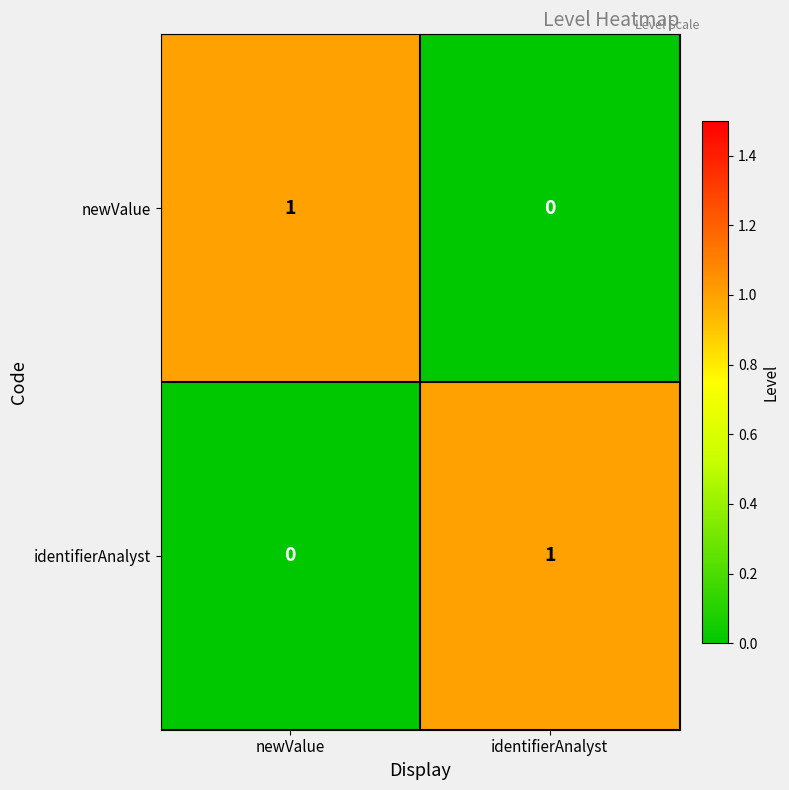

At which label does identifierAnalyst reach its peak?

identifierAnalyst